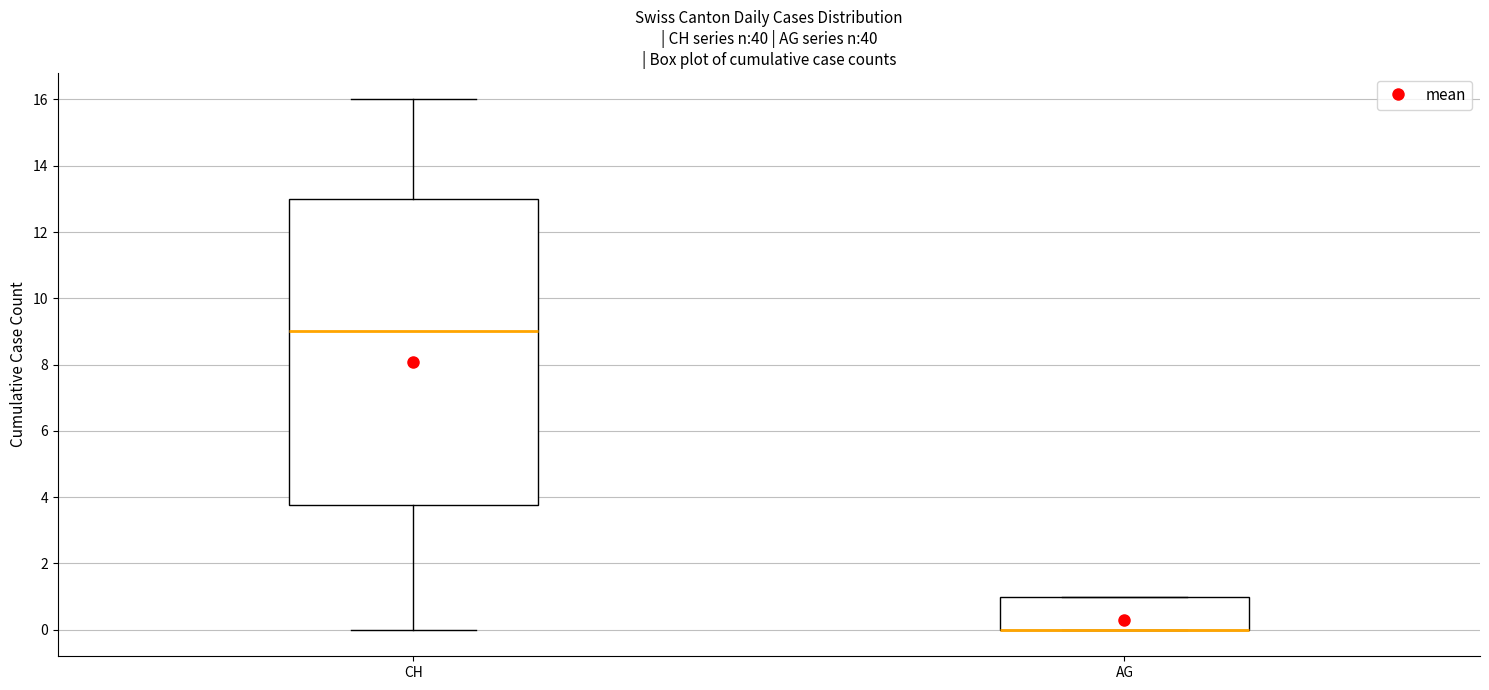

Reading left to right, transcribe this box plot: for each box, give where its median line is, the range the box spans, and where its two whiskers end, as read against the y-axis. The values are not printed on the chart, so give them approximately, as read against the axis.

CH: median 9.0, box 3.8 to 13.0, whiskers 0.0 to 16.0
AG: median 0.0 (drawn on the box's lower edge), box 0.0 to 1.0, whiskers 0.0 to 1.0